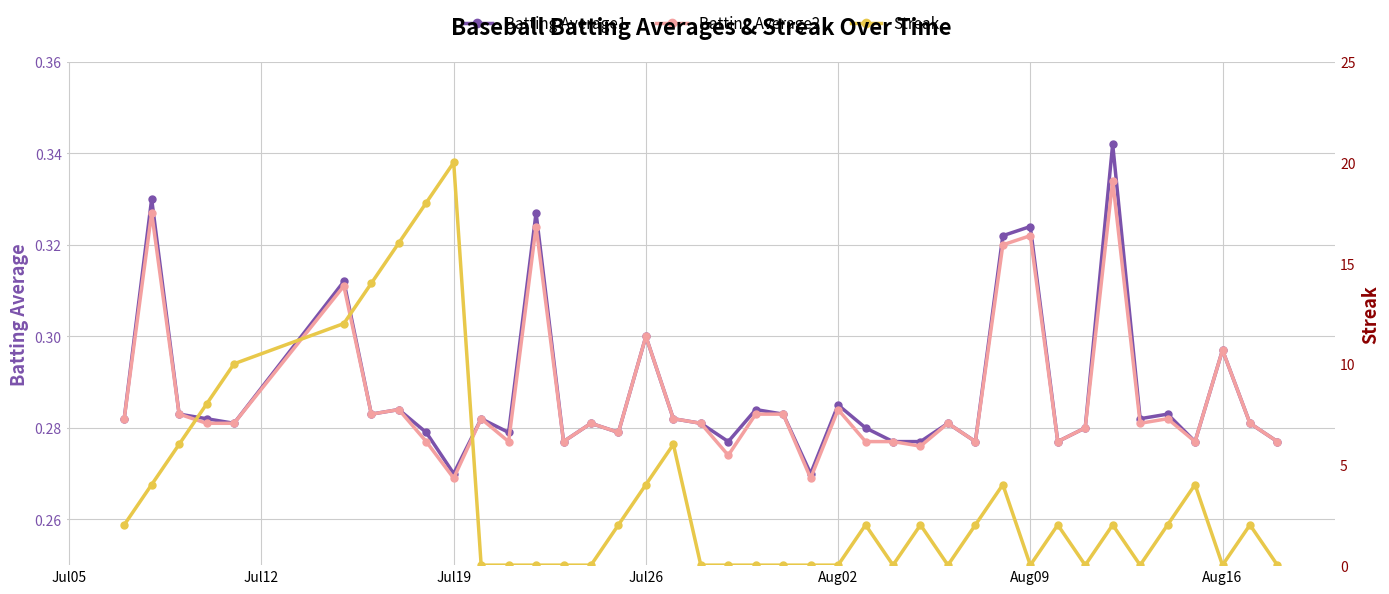

True or false: Streak and Batting Average1 intersect in this chart.

True